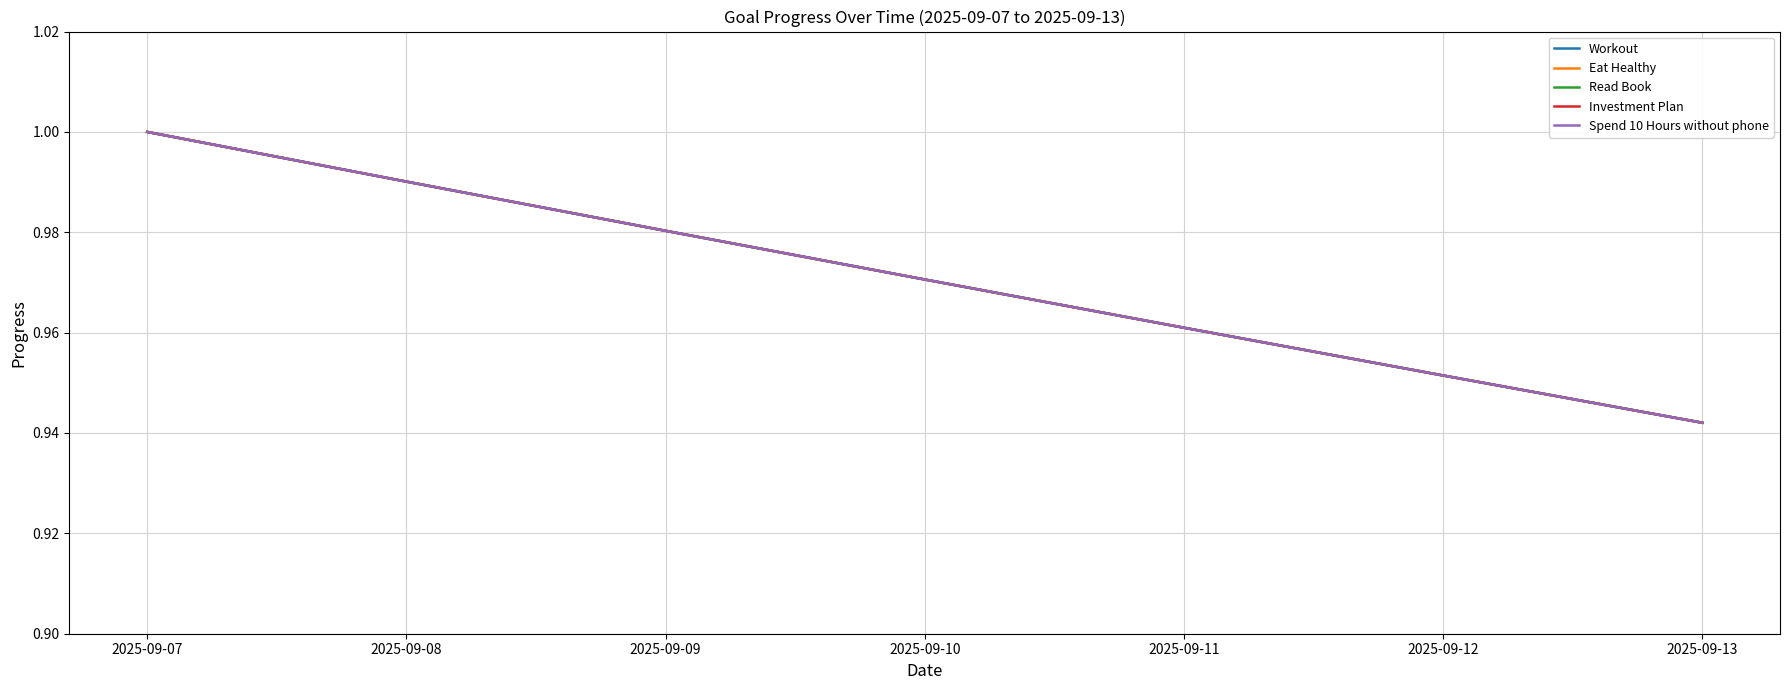

Does the chart have visible grid lines?

Yes